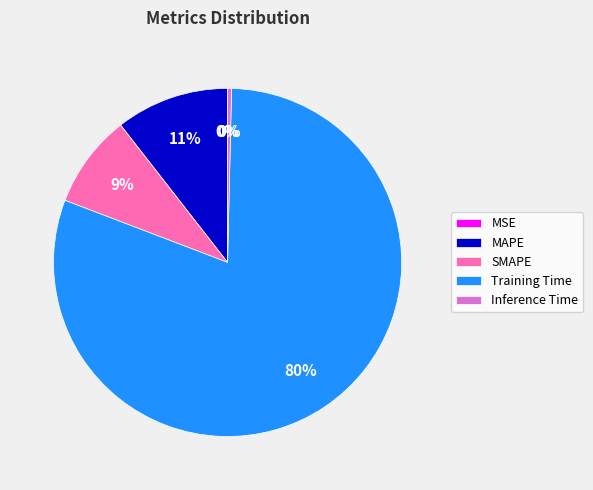

Combined, do Training Time and Inference Time account for over 50%?

Yes